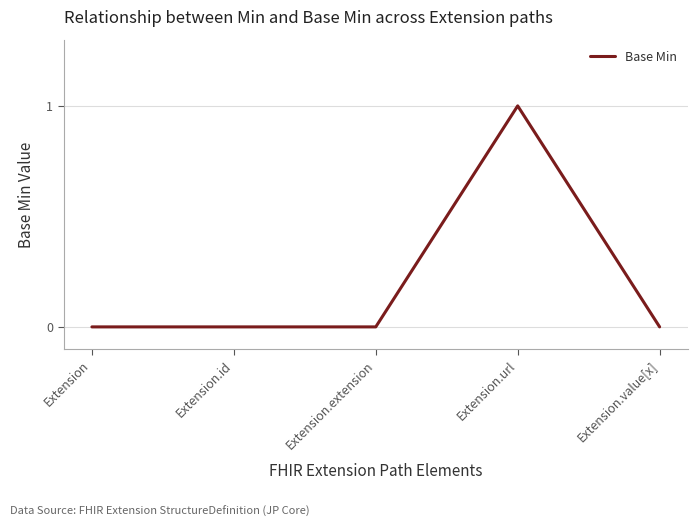

What is the greatest value displayed?

1